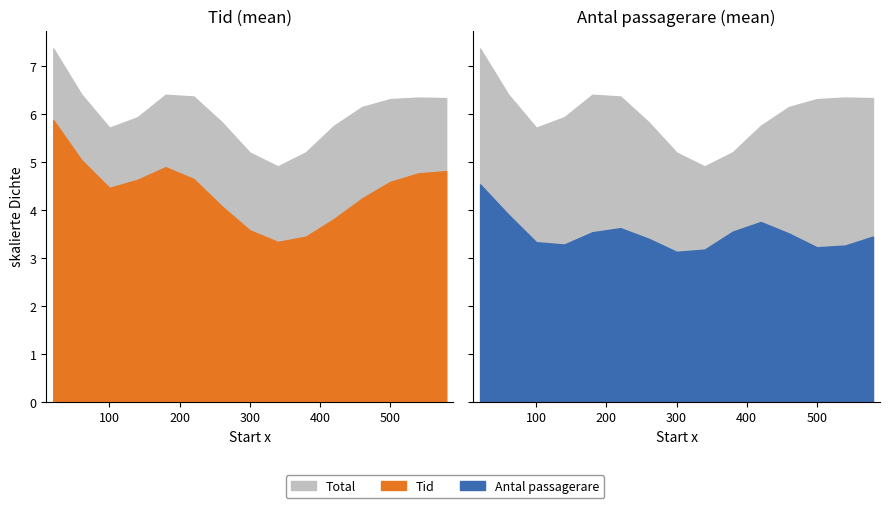

Between tid and 21, which series saw the biggest shift?

tid